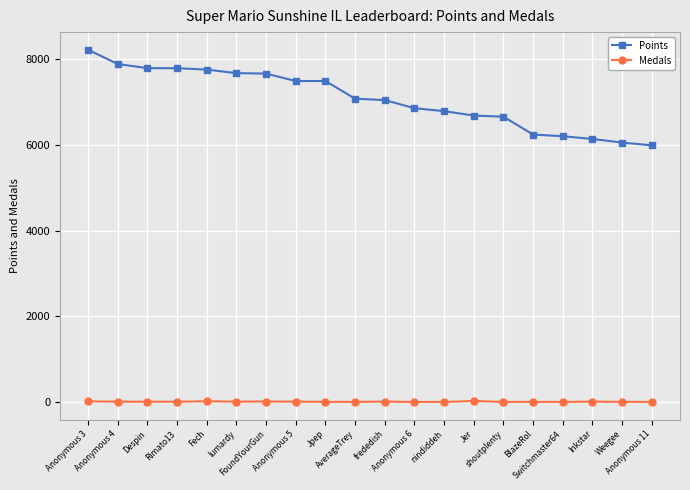

True or false: Points and Medals cross at least once.

False